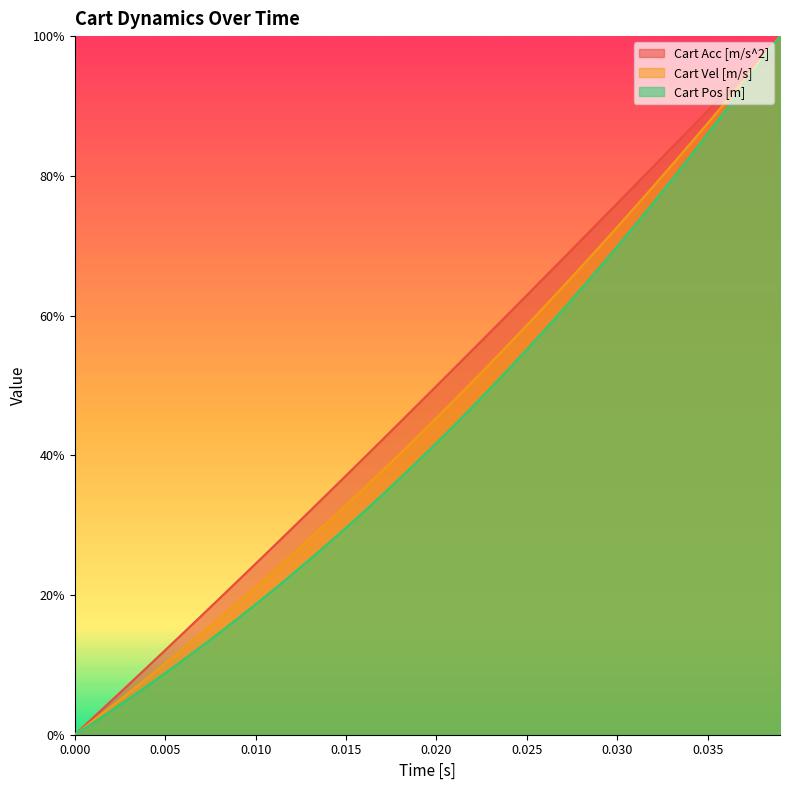

What is the value of the Cart Pos [m] point at the 23rd from the left?

0.5